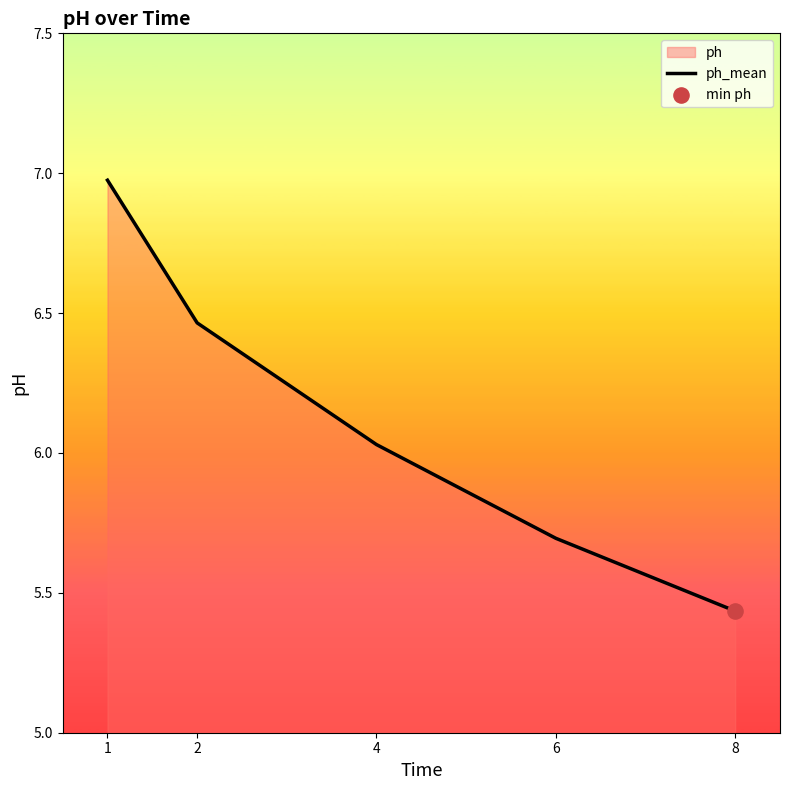

Approximately how many times larger is the value at 4 compared to 1?

0.9